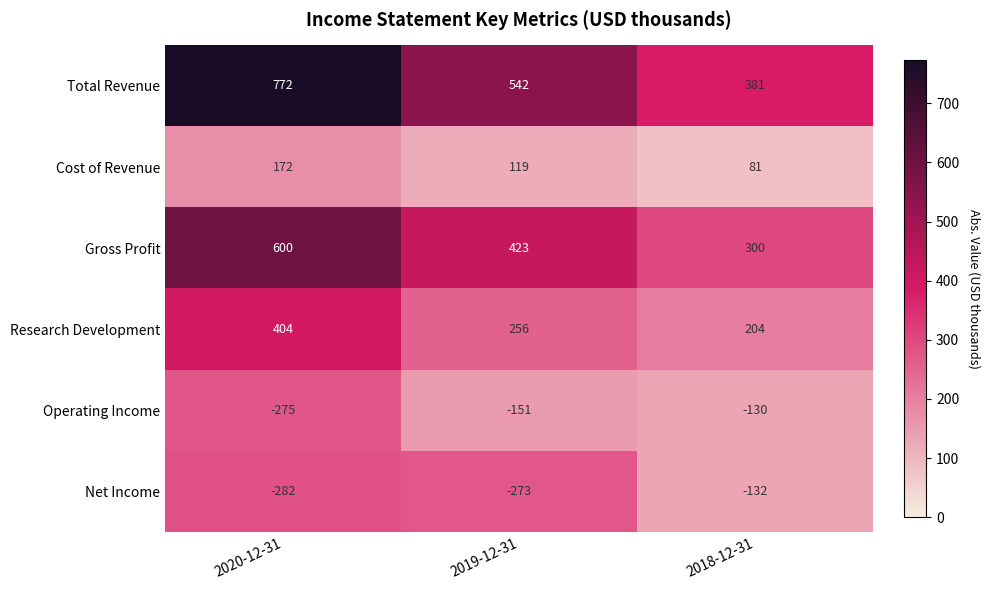

Is the value of Net Income at 2020-12-31 greater than the value of Operating Income at 2020-12-31?

No